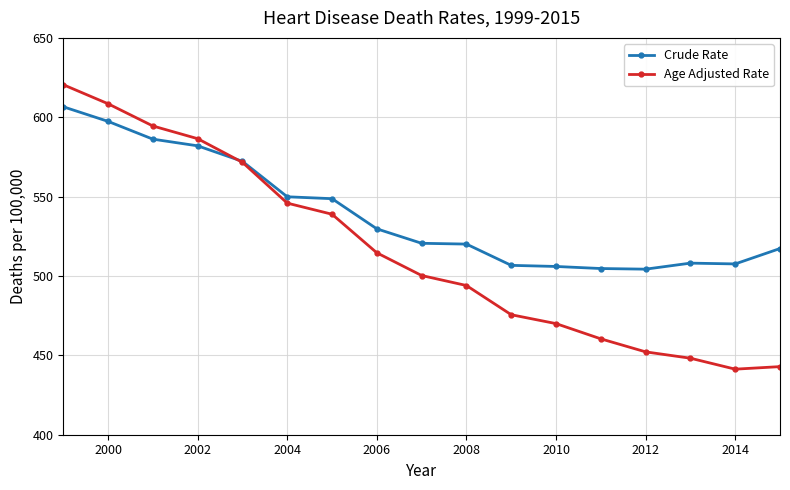

Which series has the largest total across all categories?

Crude Rate